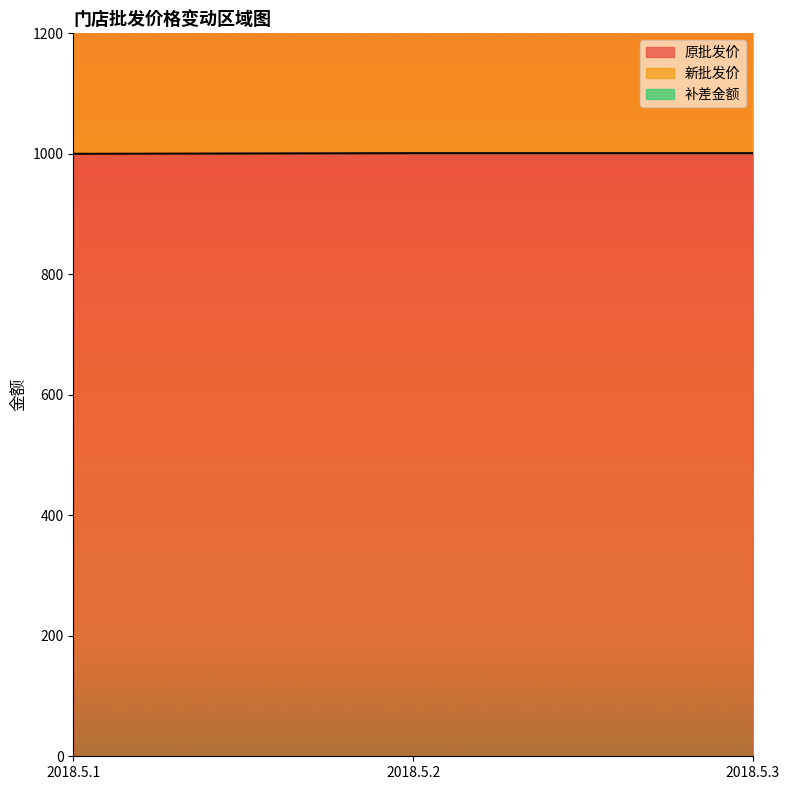

Which series changed the most between 2018.5.1 and 2018.5.3?

新批发价